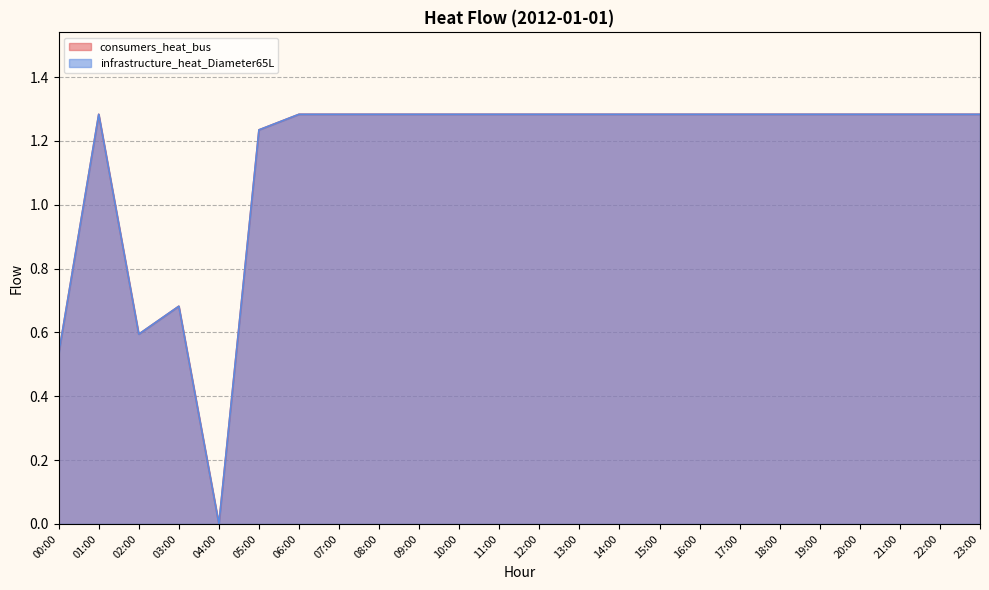

What is the label of the 5th point from the right?

19:00